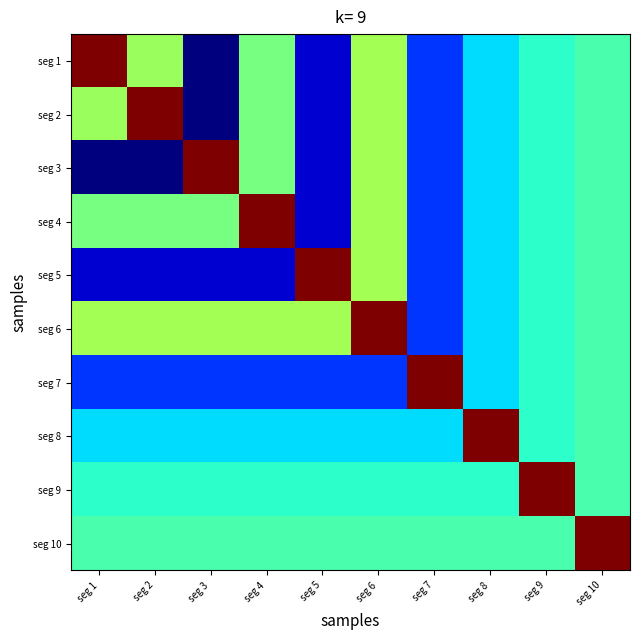

What is the minimum value shown in the chart?

0.1